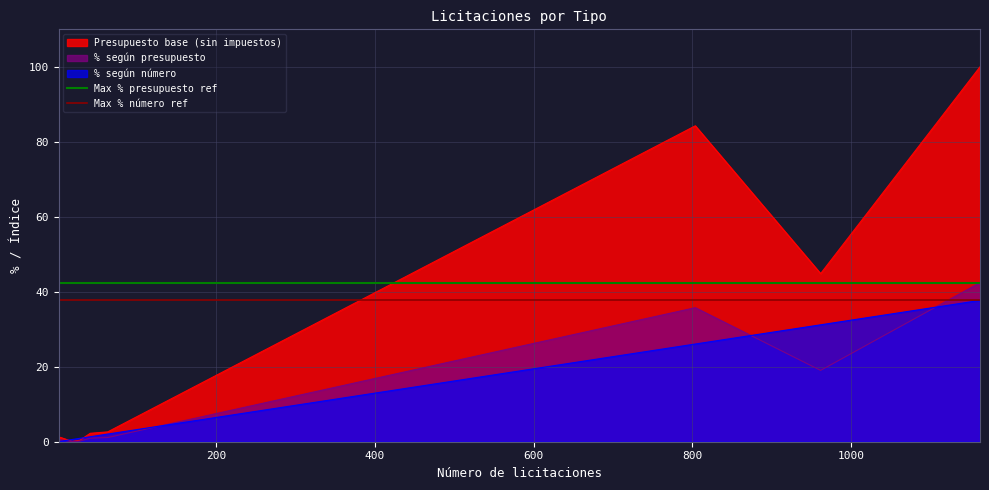

What is the value of the Max % número ref point at the 1st from the left?

37.7